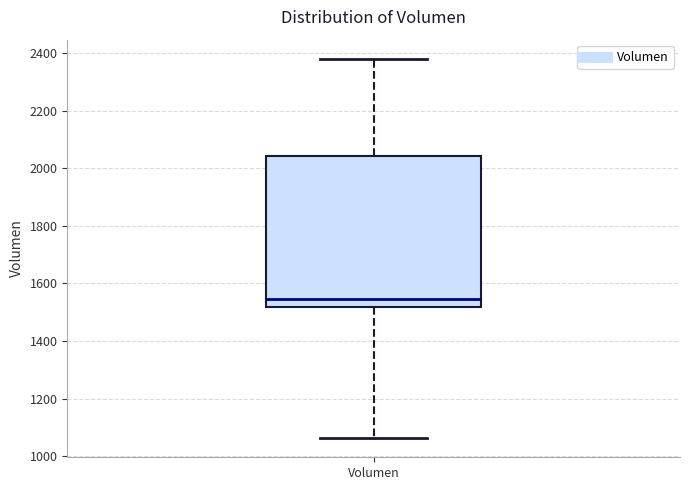

Transcribe this box plot: give where the median line is, the range the box spans, and where the two whiskers end, as read against the y-axis. The values are not printed on the chart, so give them approximately, as read against the axis.

median 1540, box 1520 to 2040, whiskers 1060 to 2380